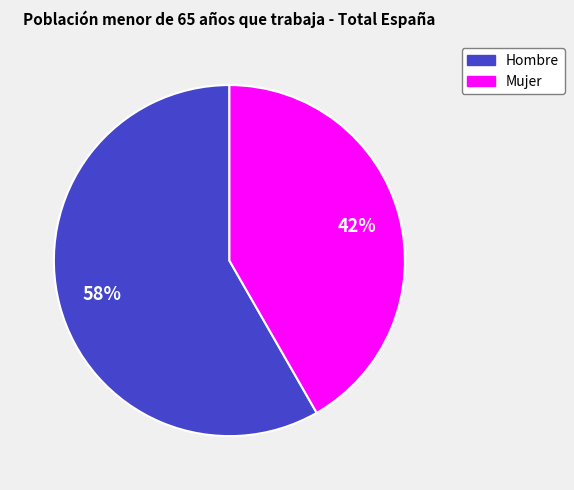

The Hombre slice represents 73% of the pie. True or false?

False